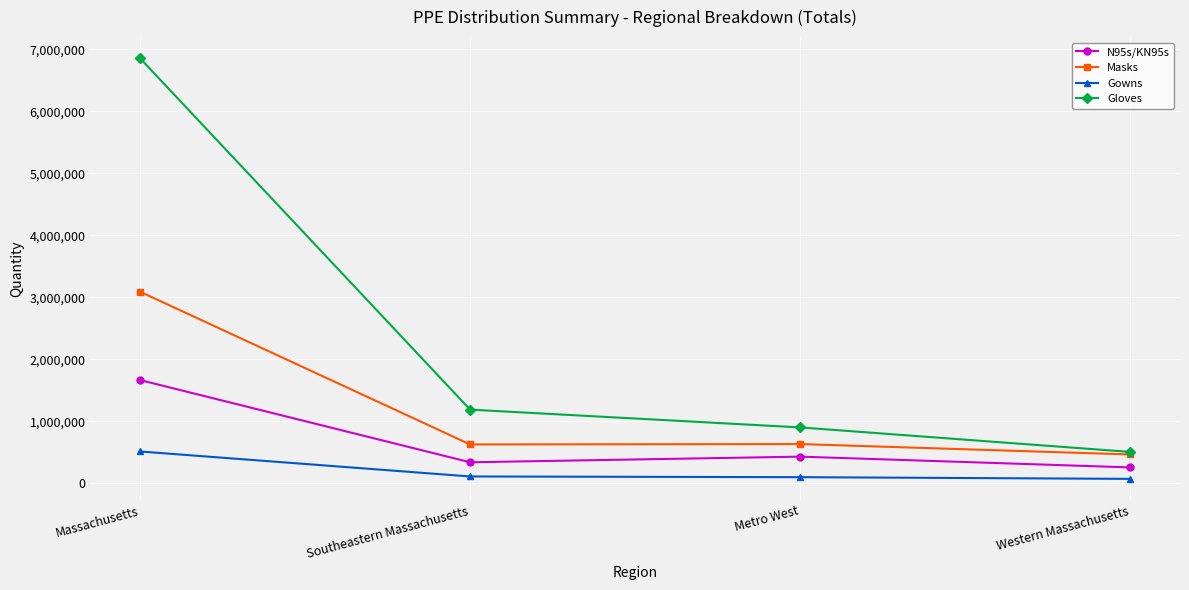

List the series in order of their overall mean, lowest first.

Gowns, N95s/KN95s, Masks, Gloves